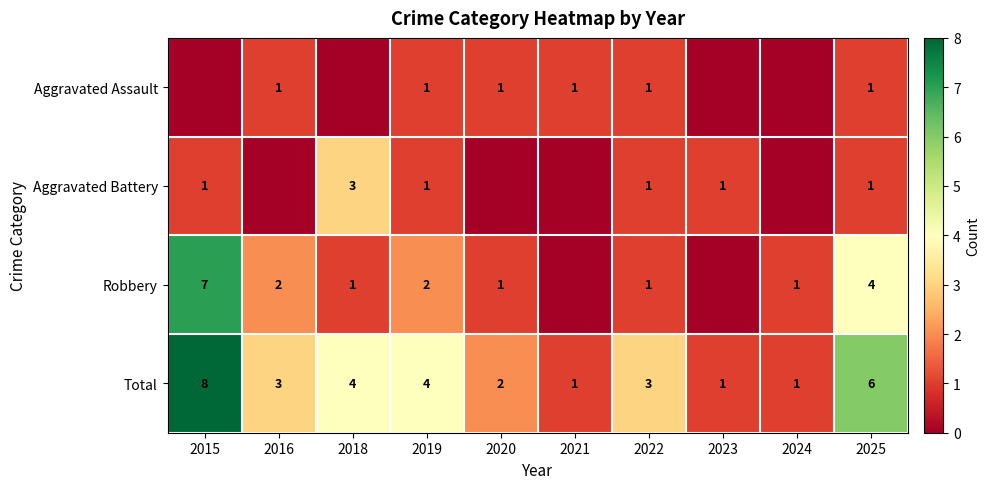

Is it true that Aggravated Battery equals 2 at 2025?

False